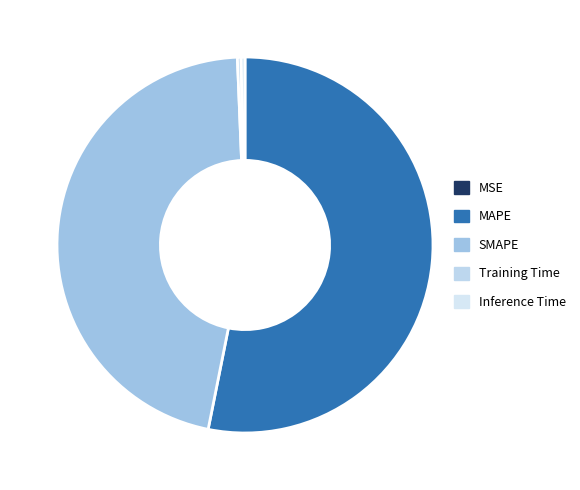

Count the number of slices in the pie.

5